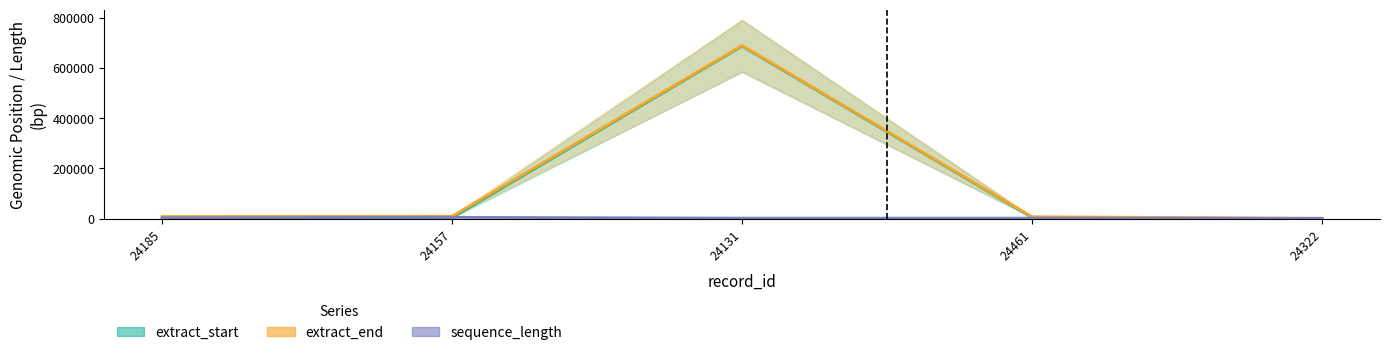

What is the sum of all extract_end values?

718077